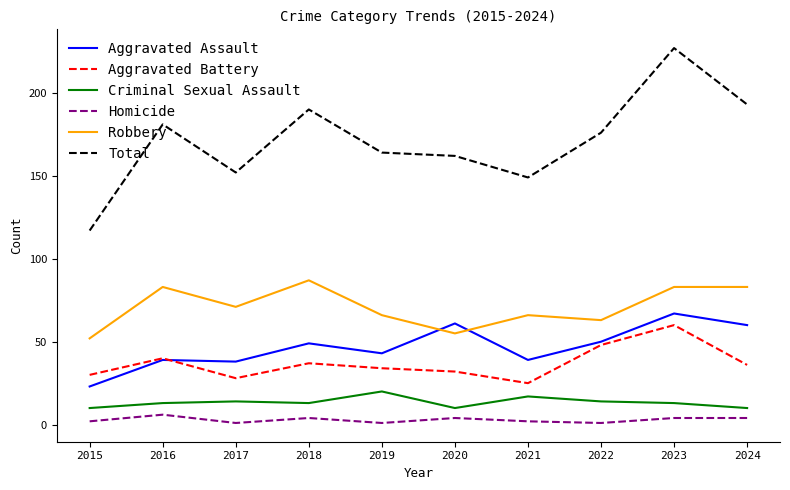

At which label does Total reach its peak?

2023